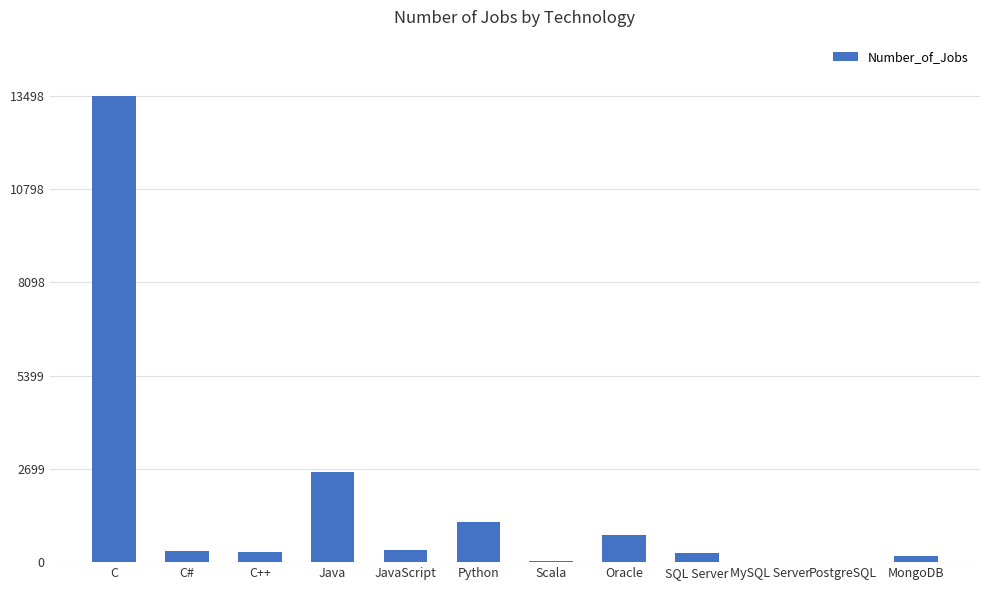

What is the sum of all values?

19524